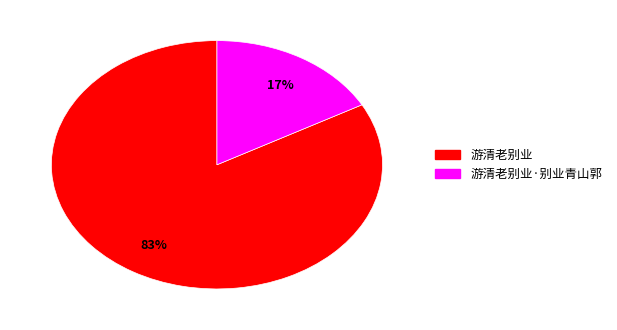

The 游清老别业·别业青山郭 slice represents 30% of the pie. True or false?

False